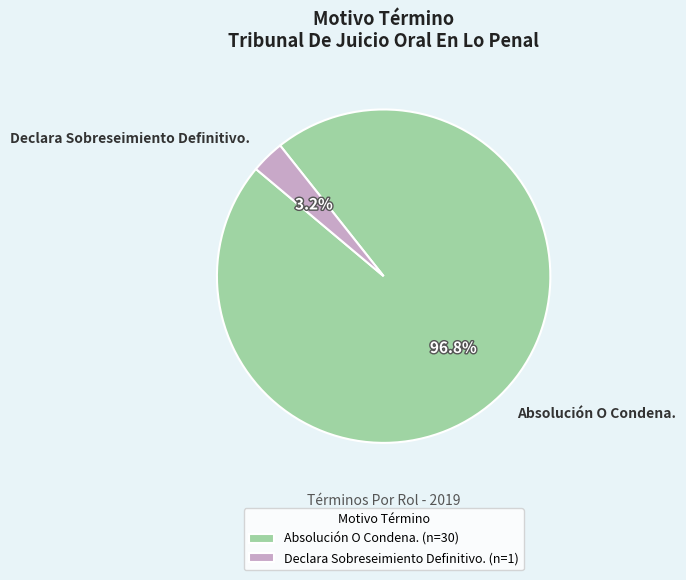

Which slice is the largest?

Absolución O Condena.